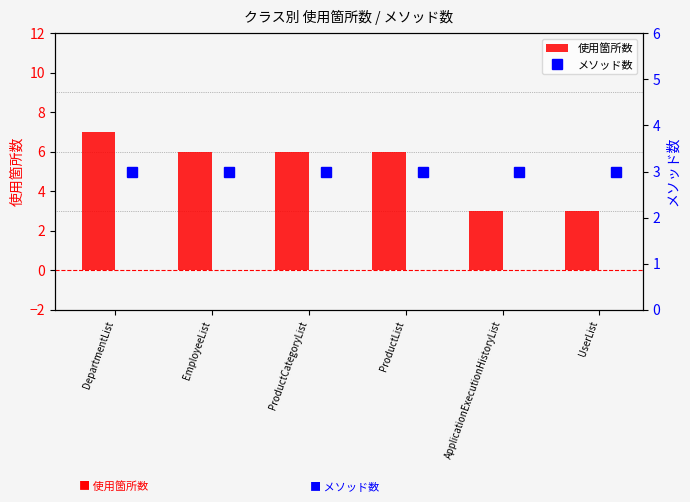

What is the difference between the maximum and second lowest values in the 使用箇所数 series?

4